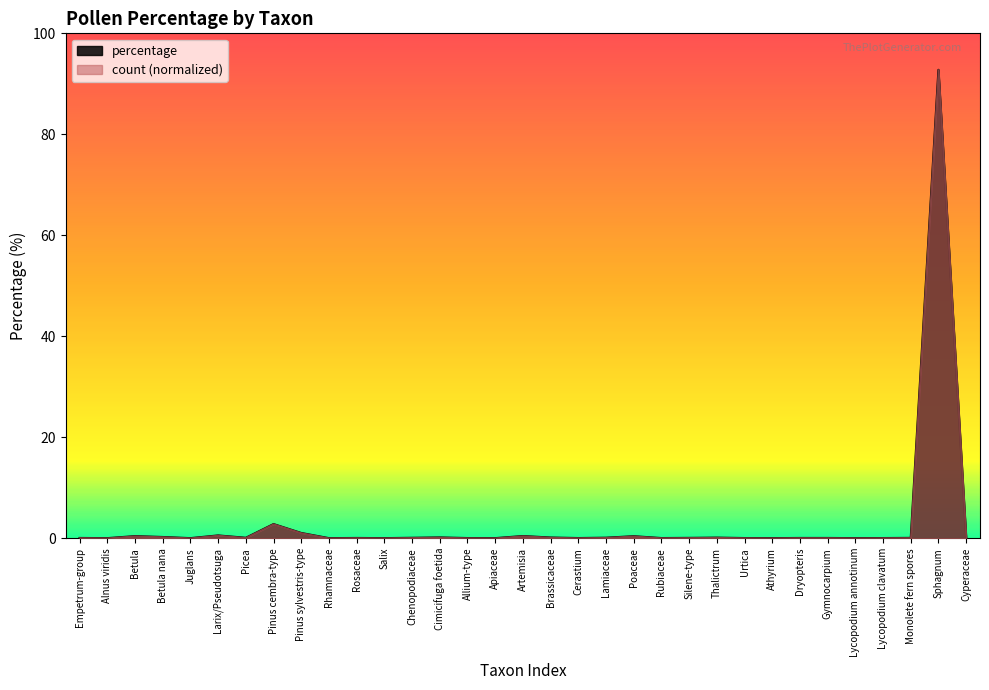

Between which two adjacent categories do percentage and count first intersect?

Empetrum-group and Alnus viridis